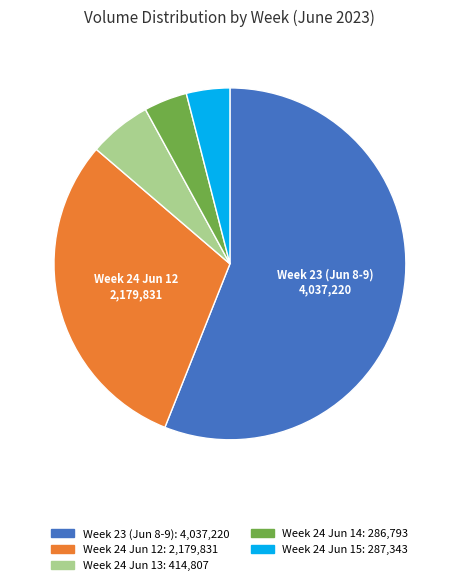

Is there any slice that represents more than half of the pie?

Yes